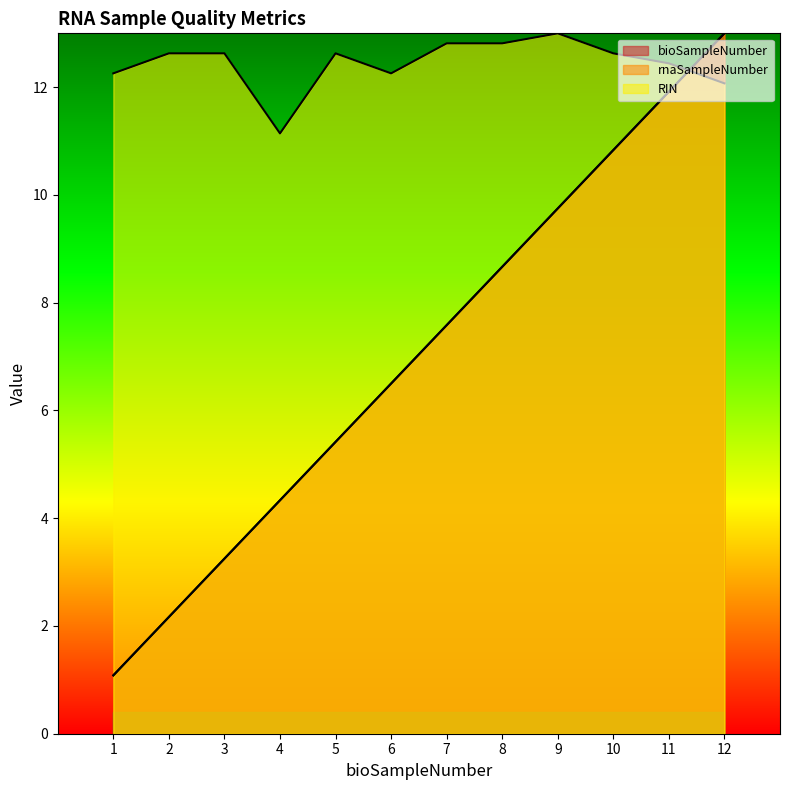

What is the minimum value for RIN?

11.1